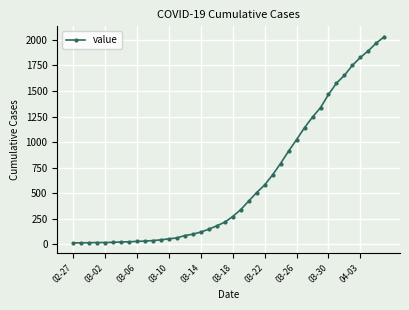

What is the average value?

616